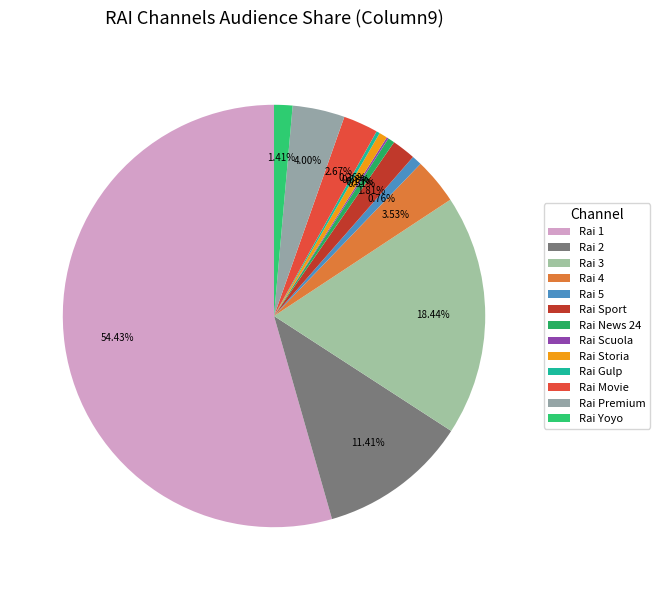

Does any single category account for the majority?

Yes